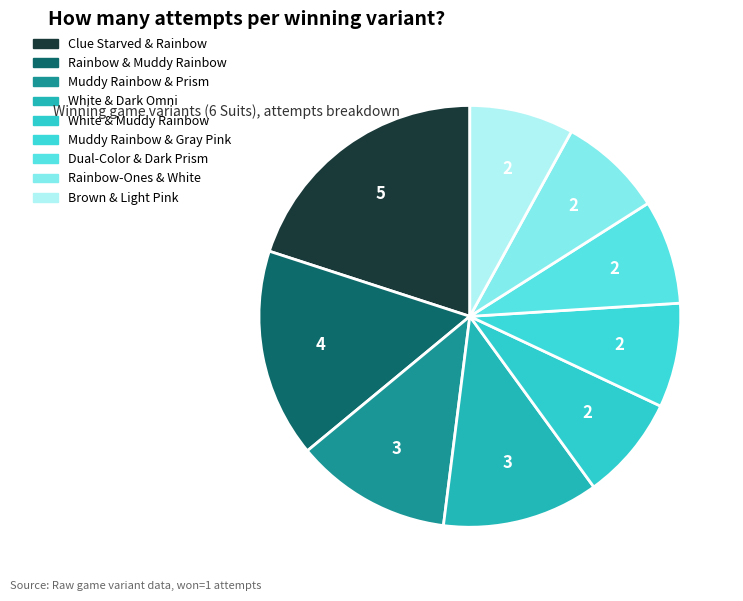

True or false: White & Dark Omni accounts for 12% of the total.

True